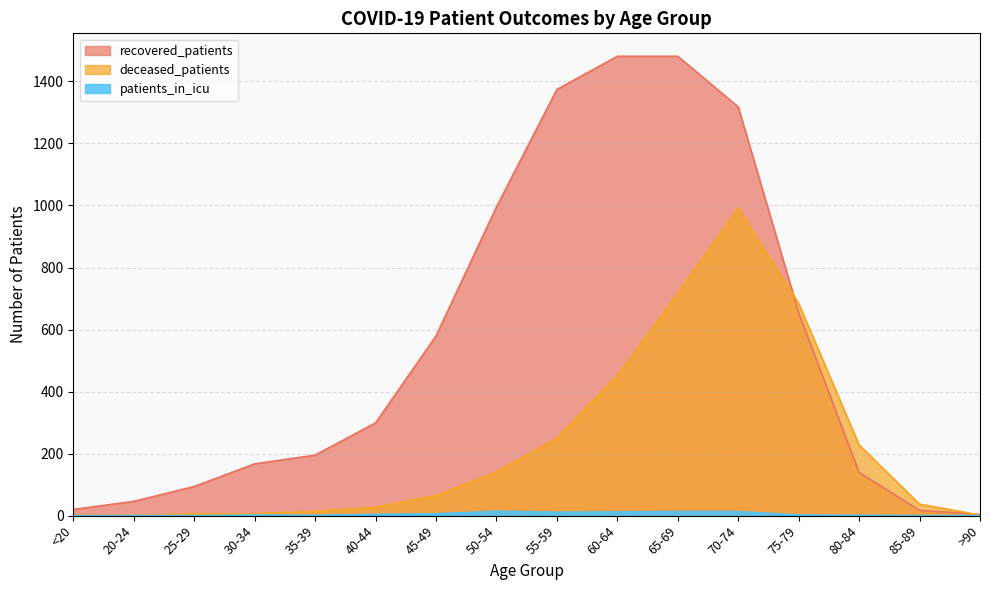

What position from the left is 20-24?

2